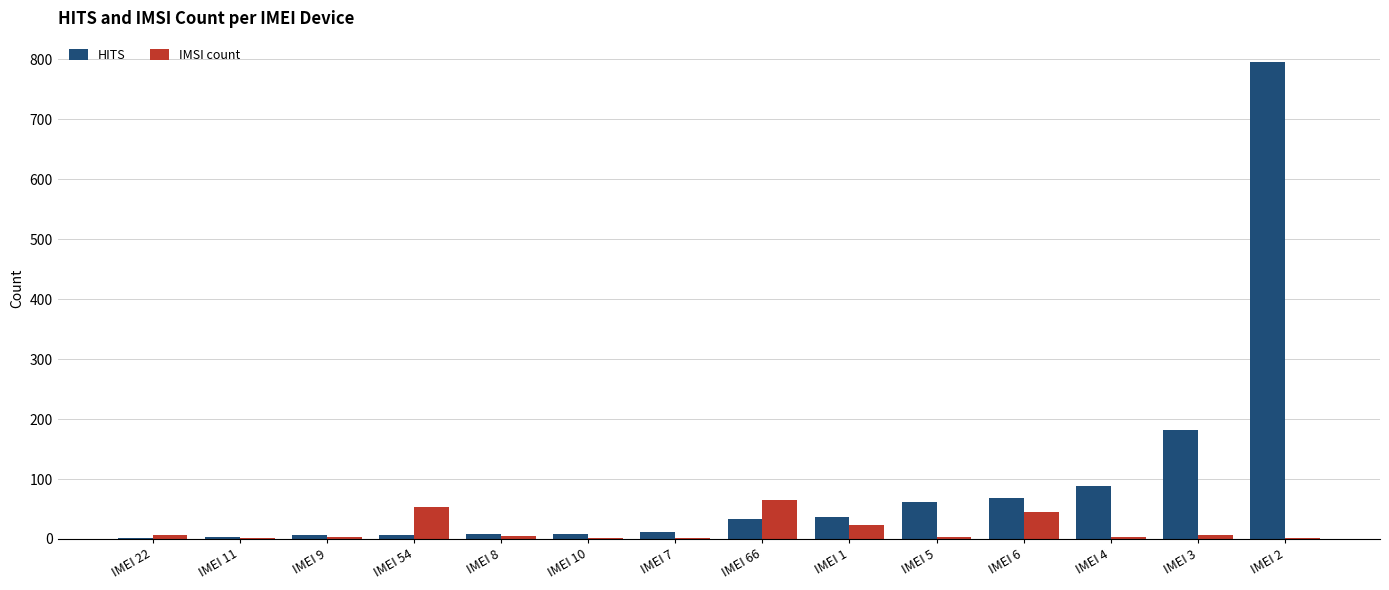

The IMSI count series shows 1 at IMEI 10. True or false?

True